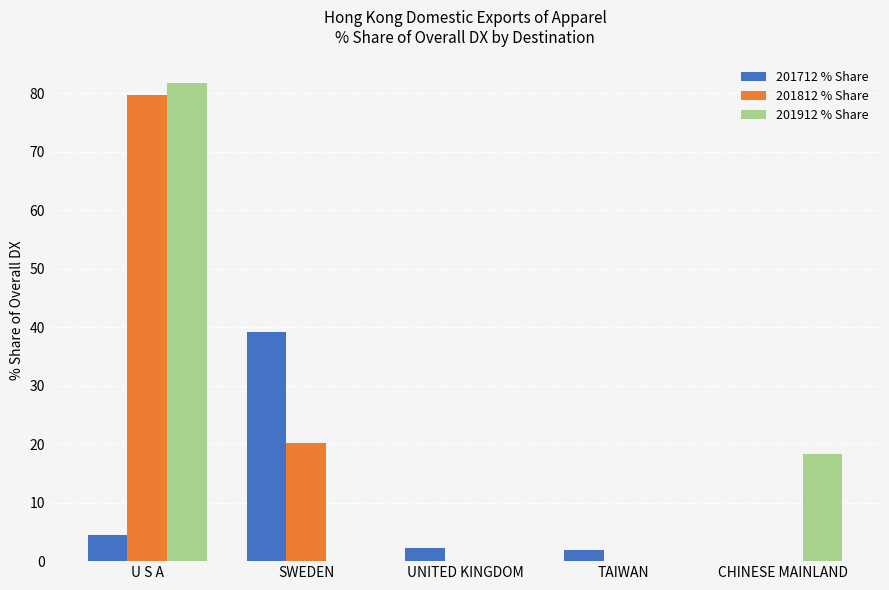

At which label does 201912 % Share reach its peak?

U S A